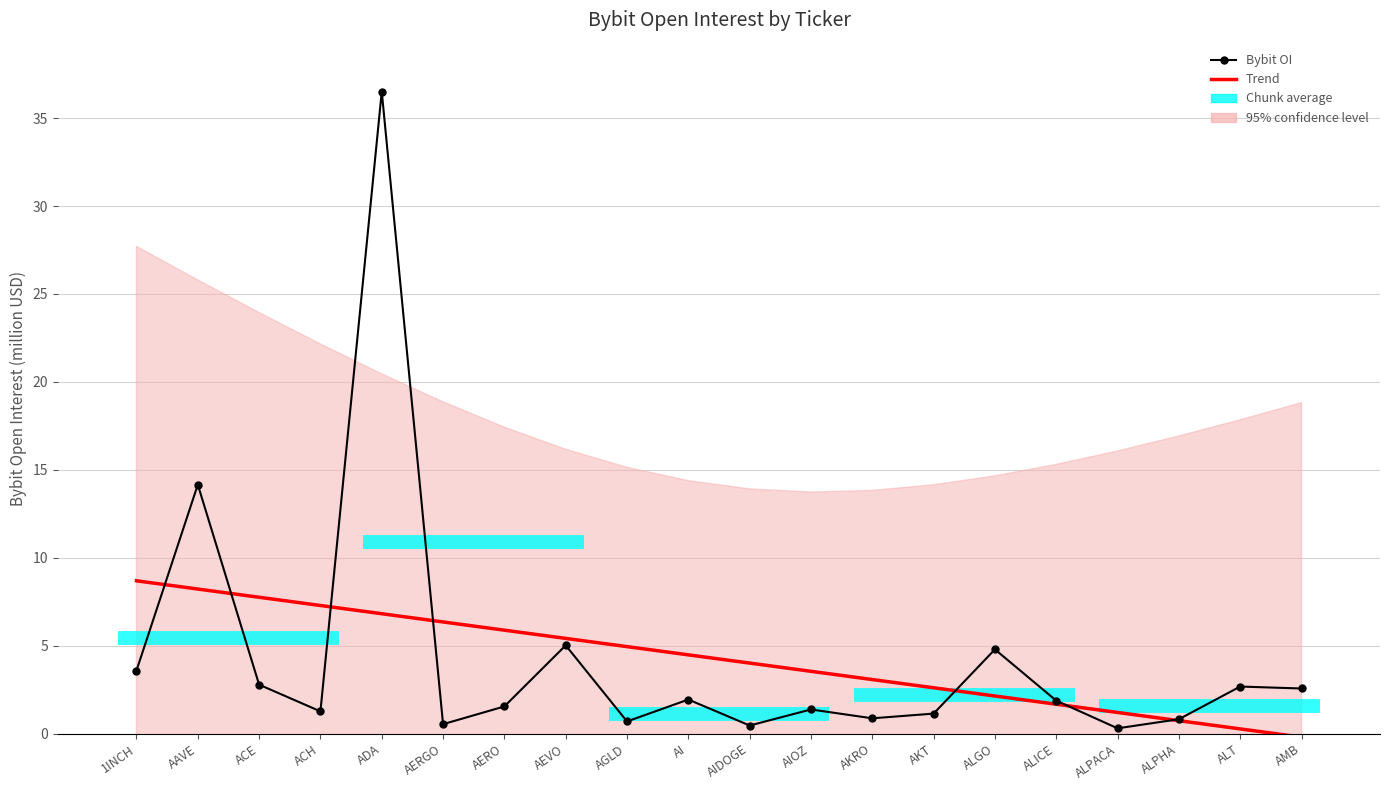

True or false: Trend has a value of 8.8 at AEVO.

False